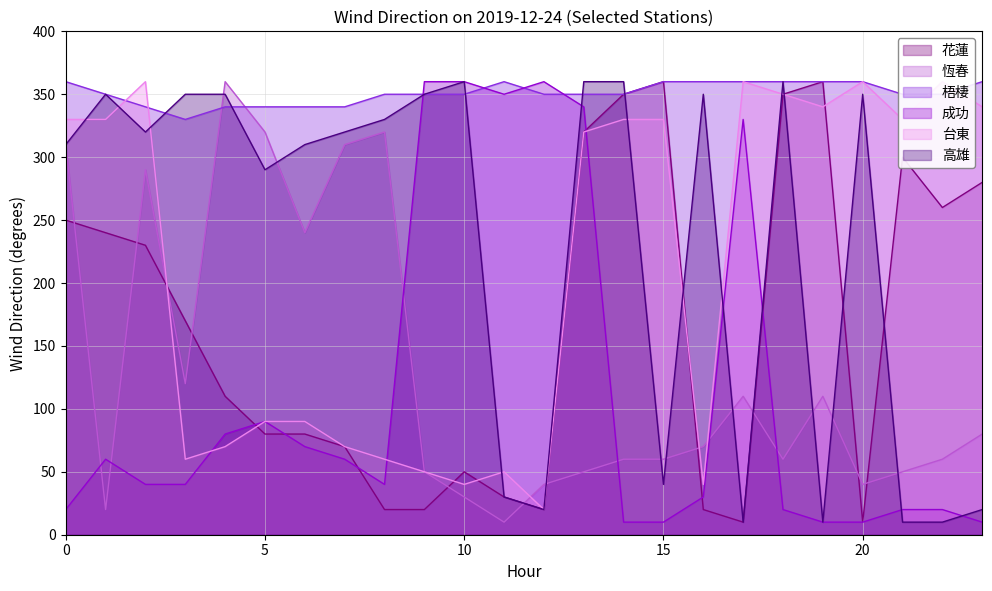

At how many categories does at least one series exceed 149?

24